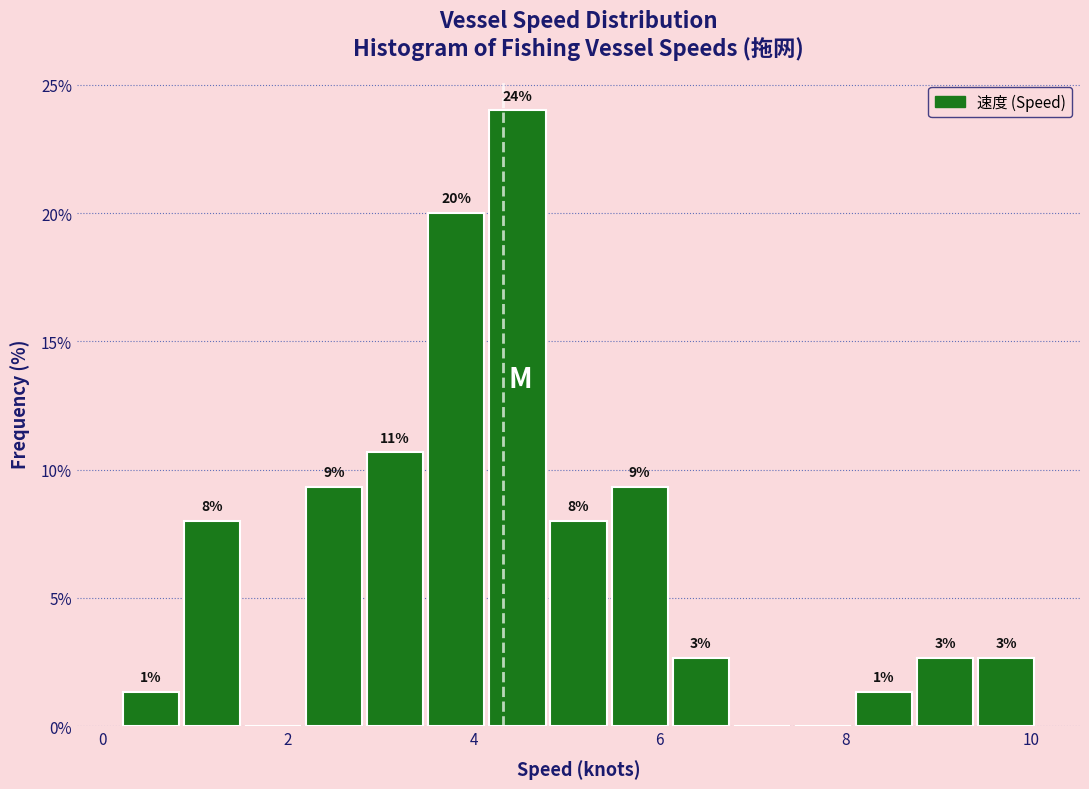

Around what value on the x-axis is the tallest bar? Give the approximate position of its centre, as read against the axis.

4.4